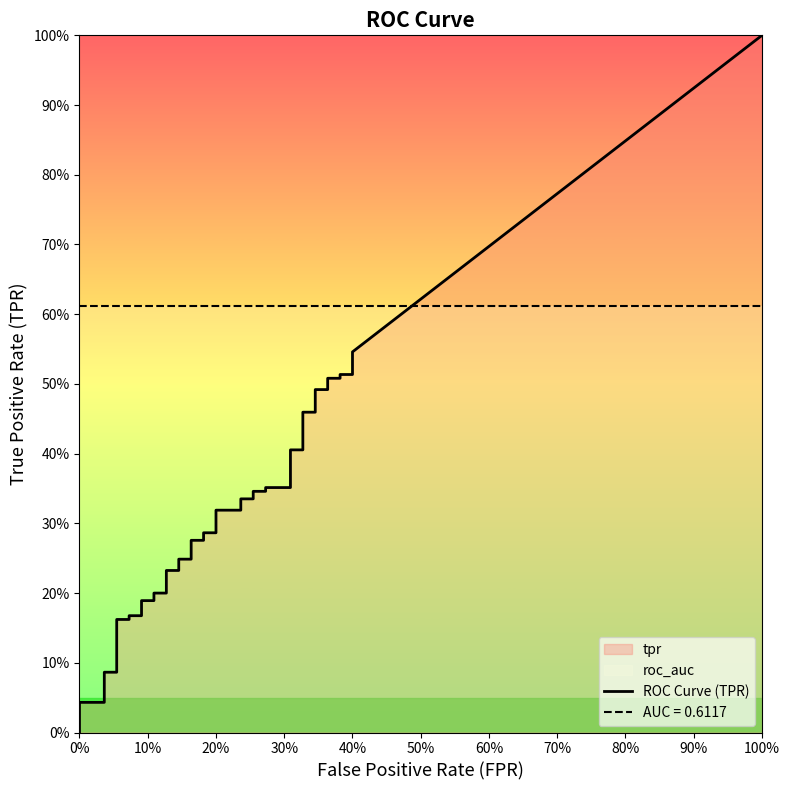

True or false: tpr has more than 1 points higher than both neighbors.

False